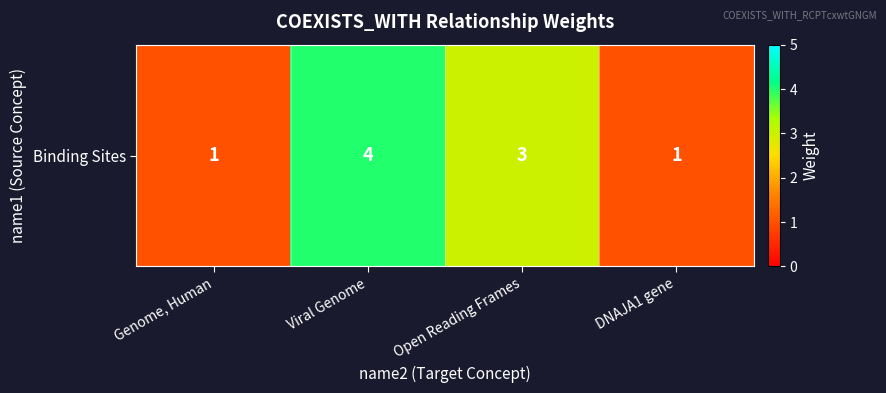

Reading left to right, transcribe all the data shown in this chart.

1	4	3	1